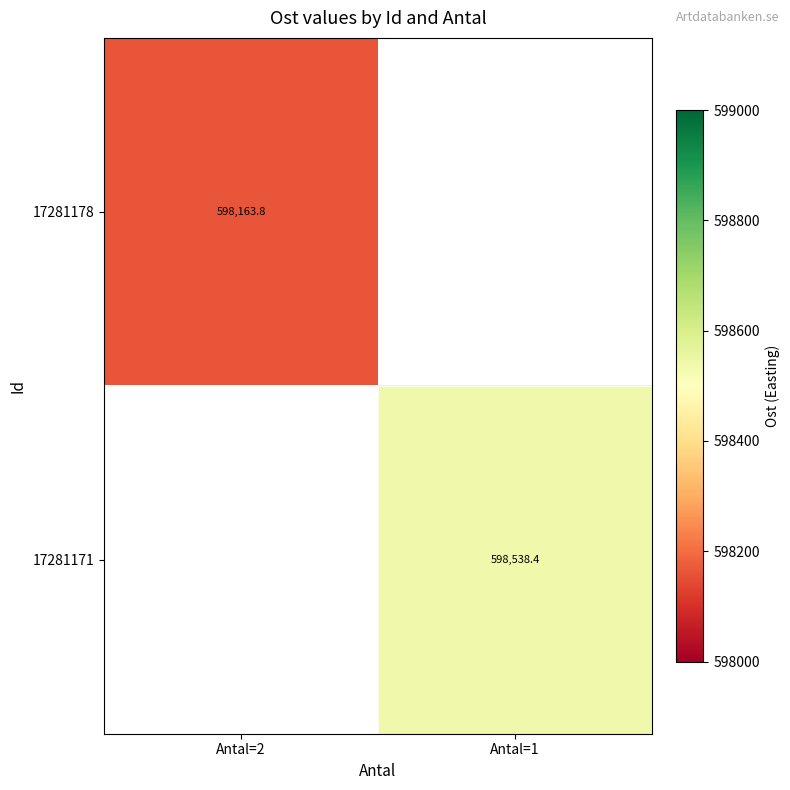

At how many categories does at least one series exceed 534315?

2